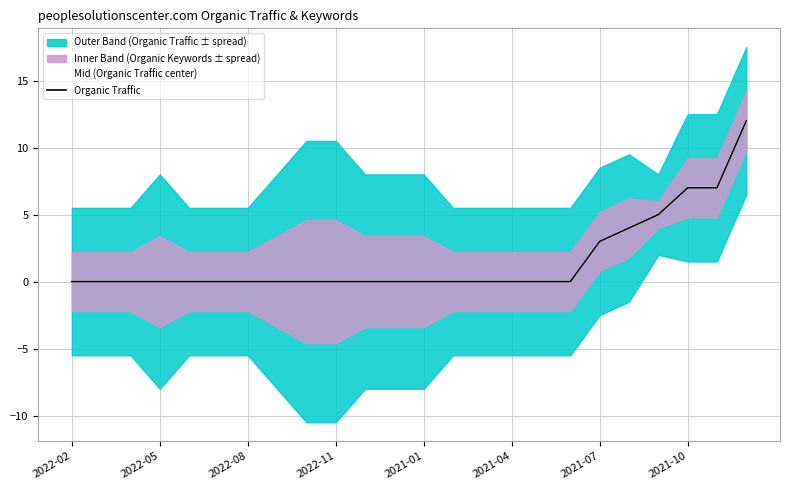

True or false: Organic Traffic has a value of 5 at 20.

True